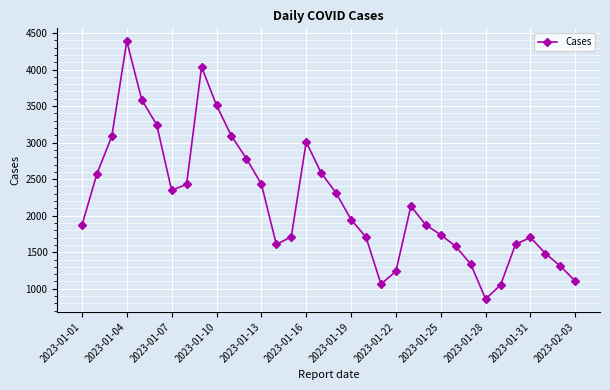

What is the value of the 14th point from the left?

1607